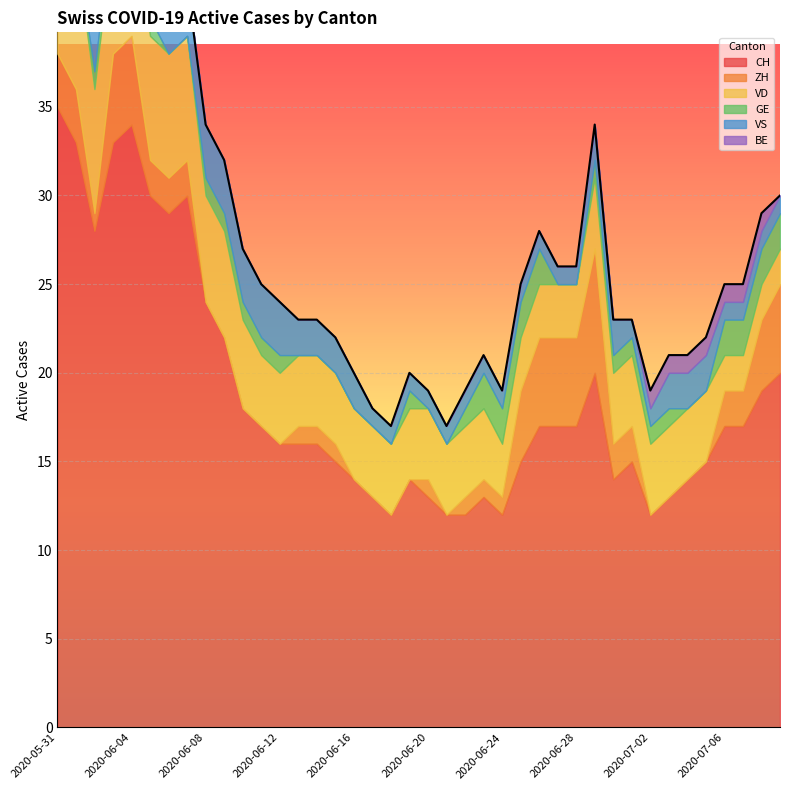

True or false: BE and GE cross at least once.

True